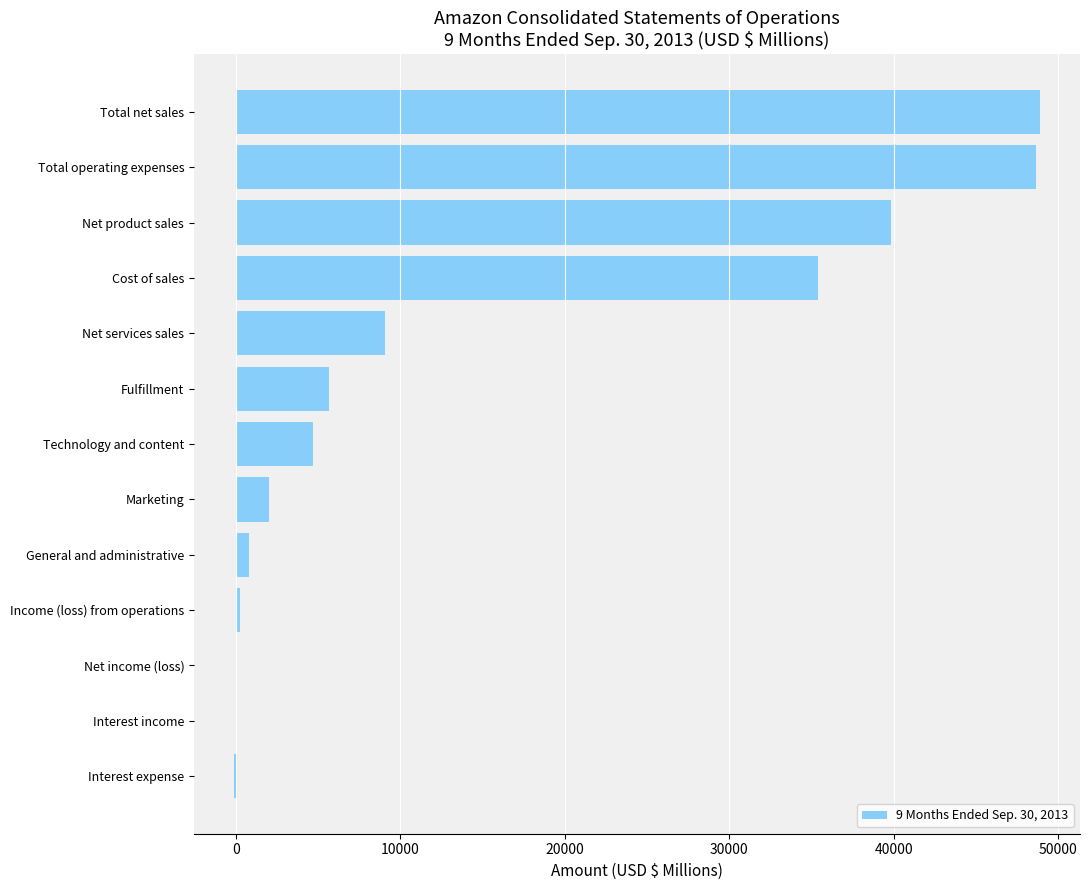

The chart shows a value of 28201 at Total net sales. True or false?

False